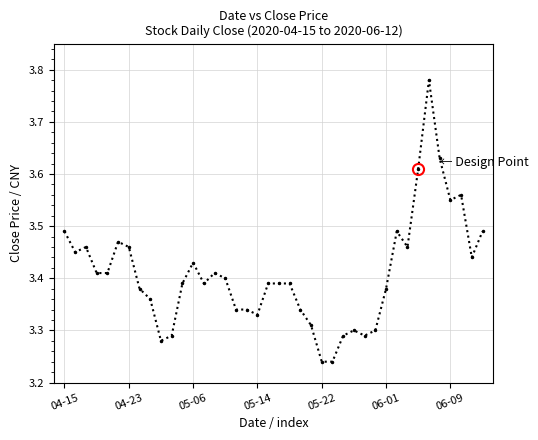

What is the ratio of the value at 35 to the value at 12?

1.1